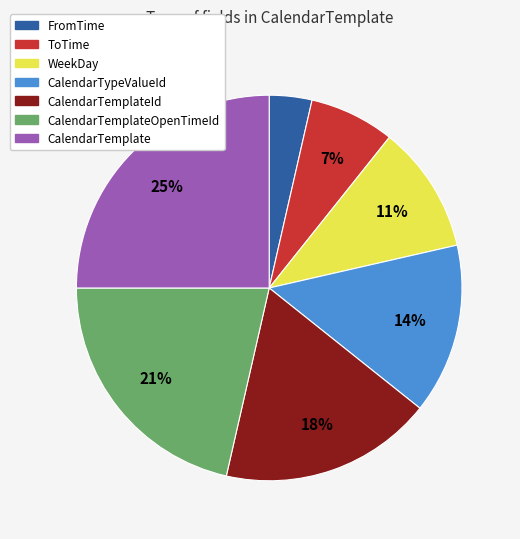

To the nearest percent, what is the average slice percentage?

14%